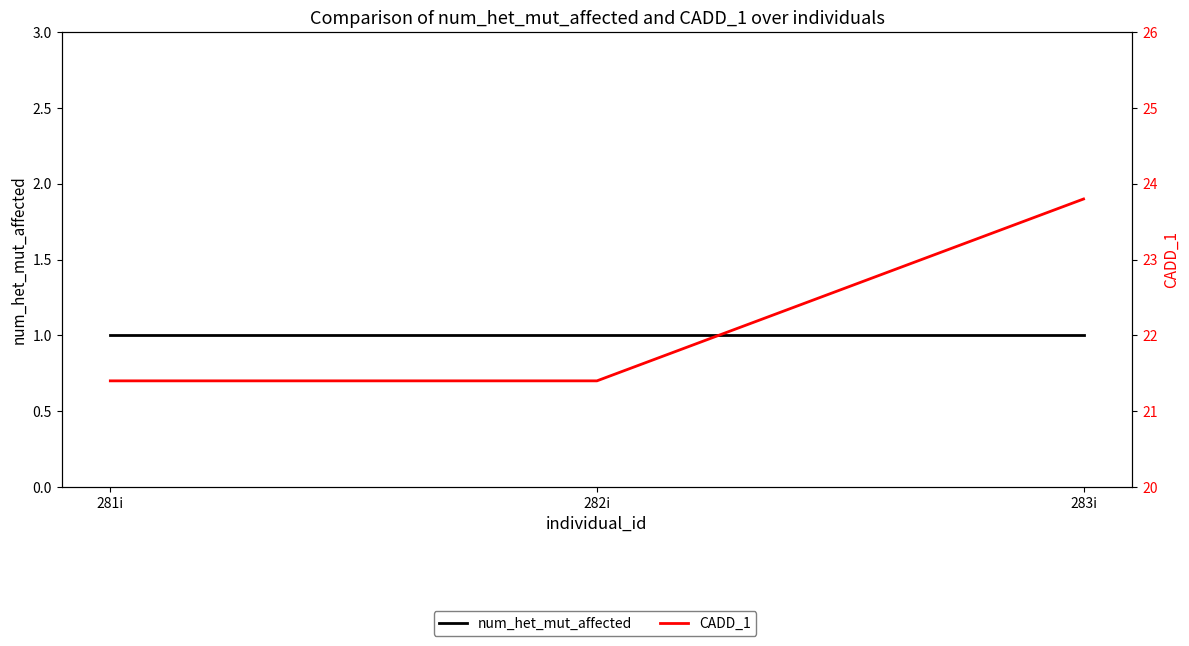

True or false: num_het_mut_affected has a value of 0.6 at 281i.

False